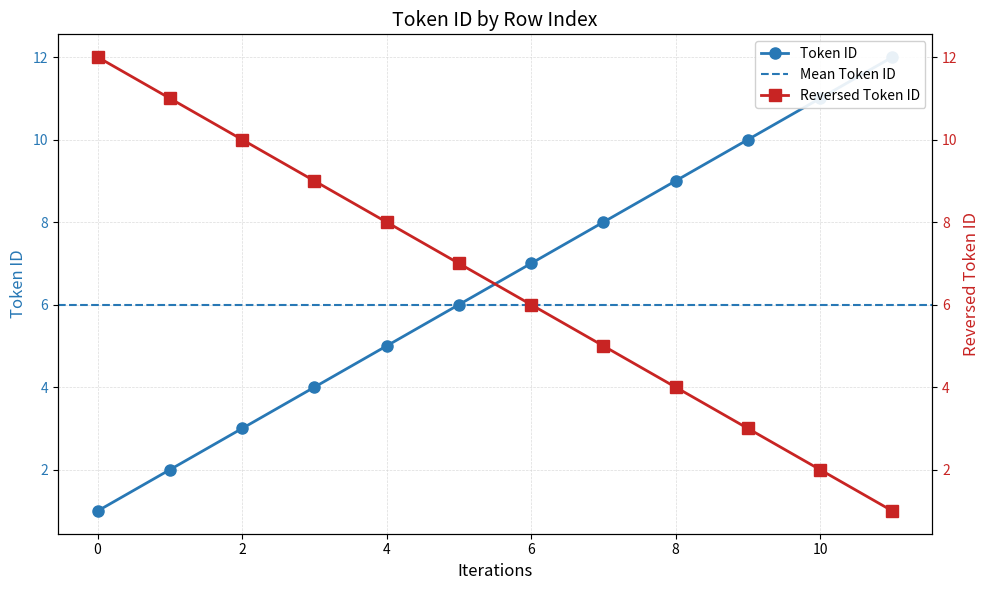

What is the average value?

6